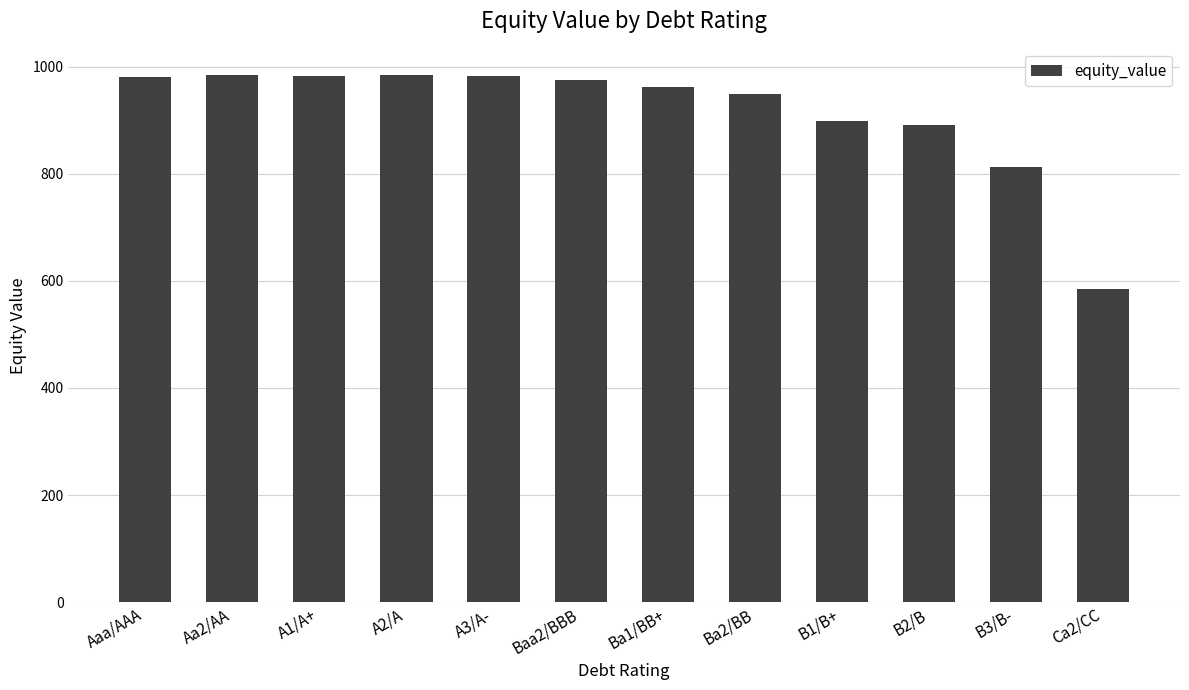

The chart shows a value of 354.5 at A1/A+. True or false?

False